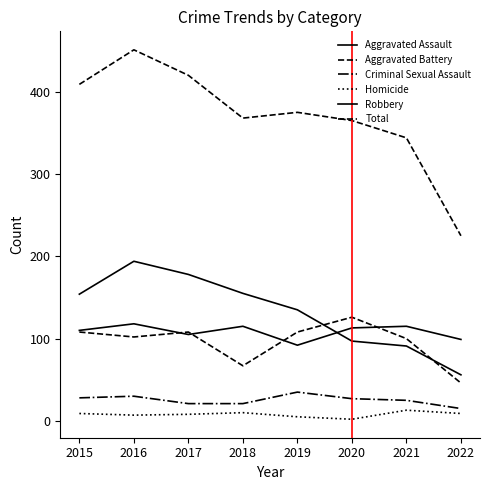

How many lines are shown in the chart?

6